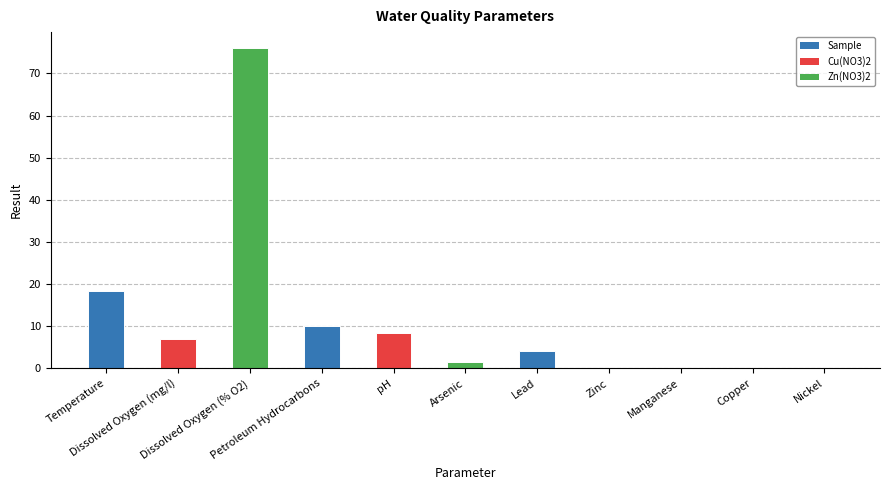

What is the sum of all values?

125.5